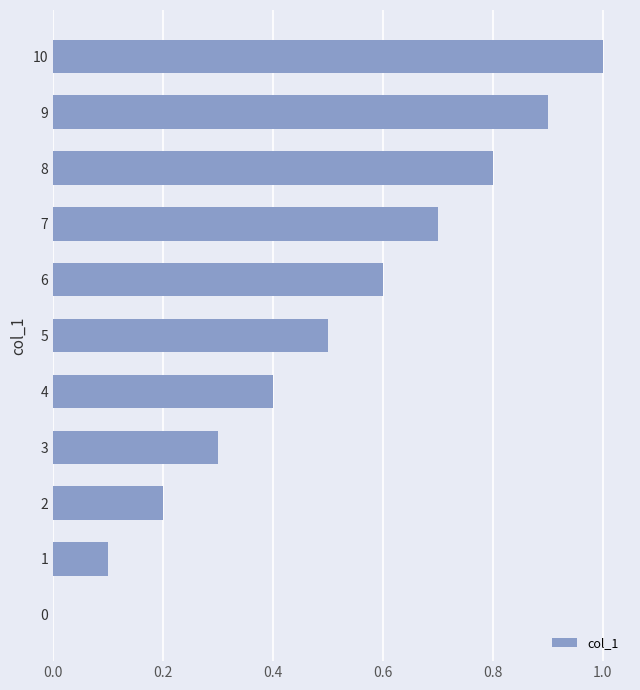

What is the sum of all values?

5.5